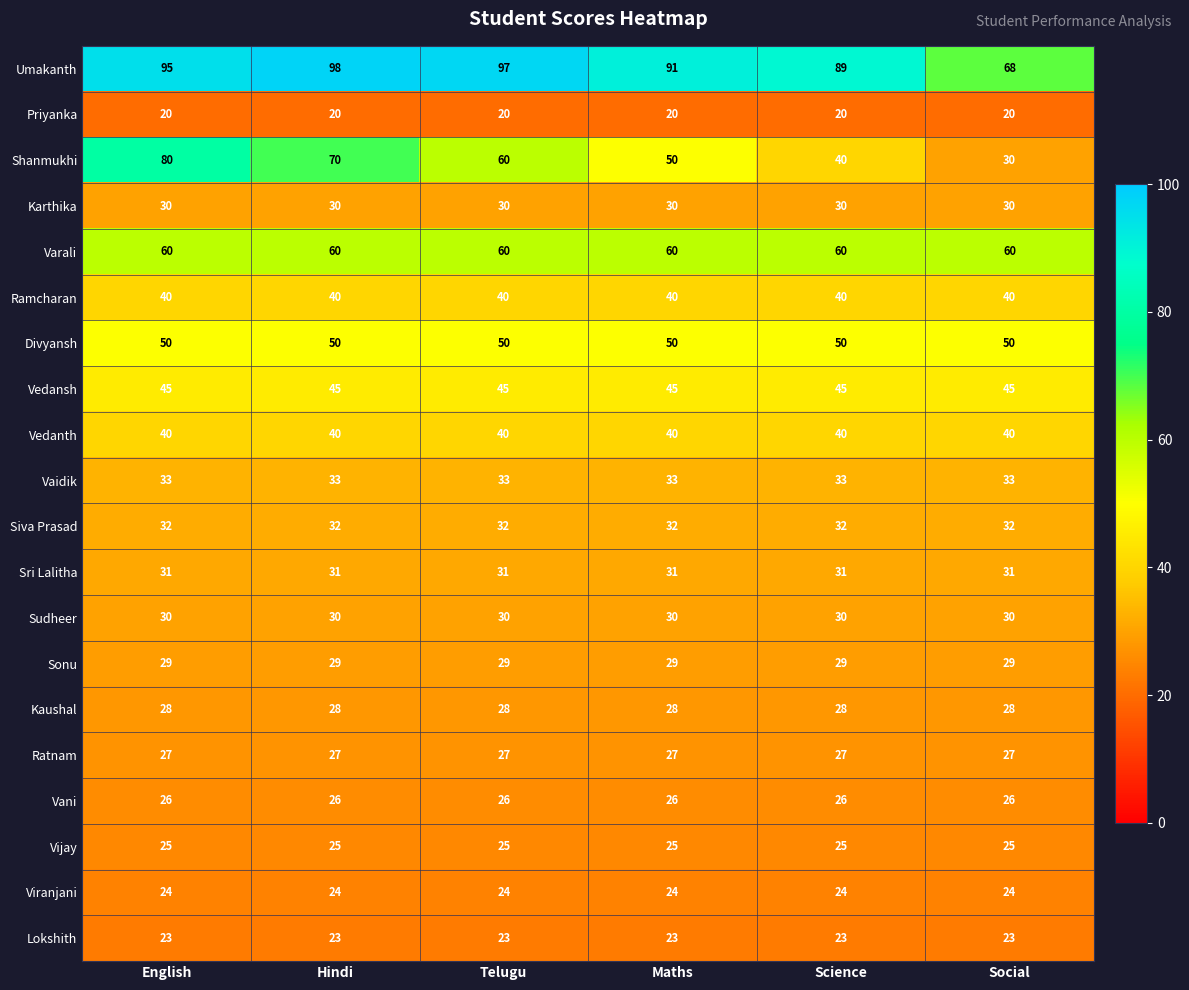

What is the spread (max minus min) of values at Science?

69